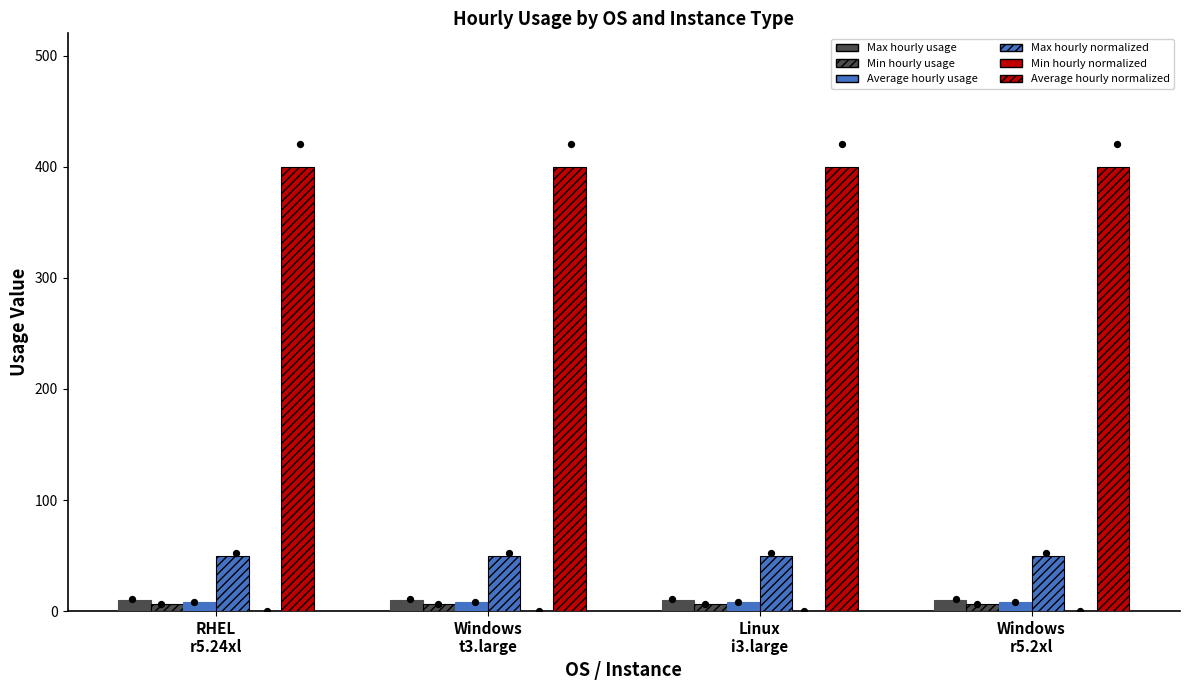

Which series has the widest spread of Y values?

Max hourly usage